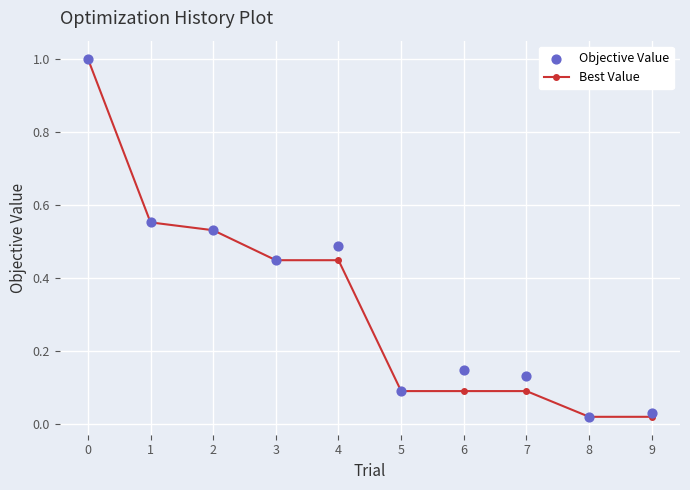

What is the total value across all series at 4?

0.9